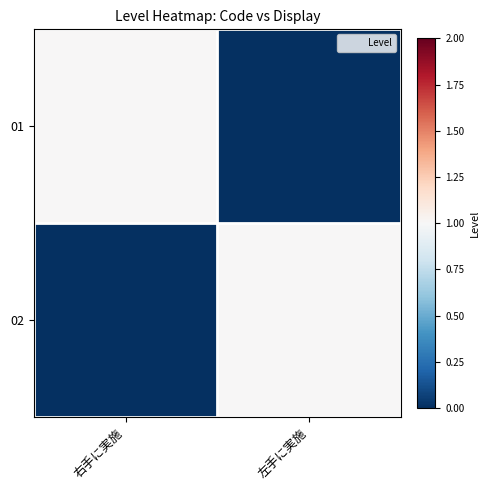

Reading left to right, transcribe all the data shown in this chart.

01: 右手に実施=1	左手に実施=0
02: 右手に実施=0	左手に実施=1